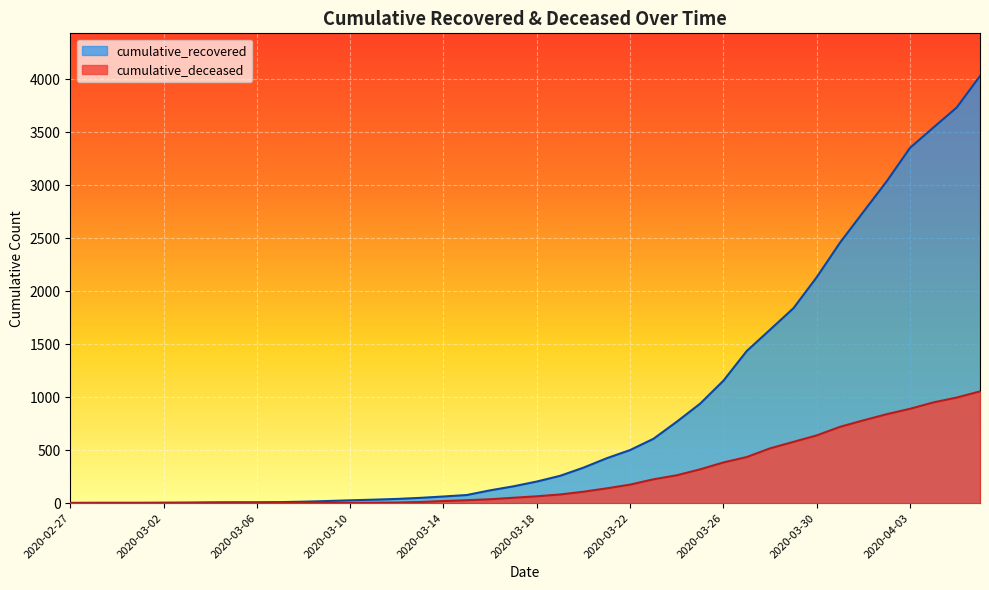

True or false: cumulative_recovered and cumulative_deceased intersect in this chart.

False